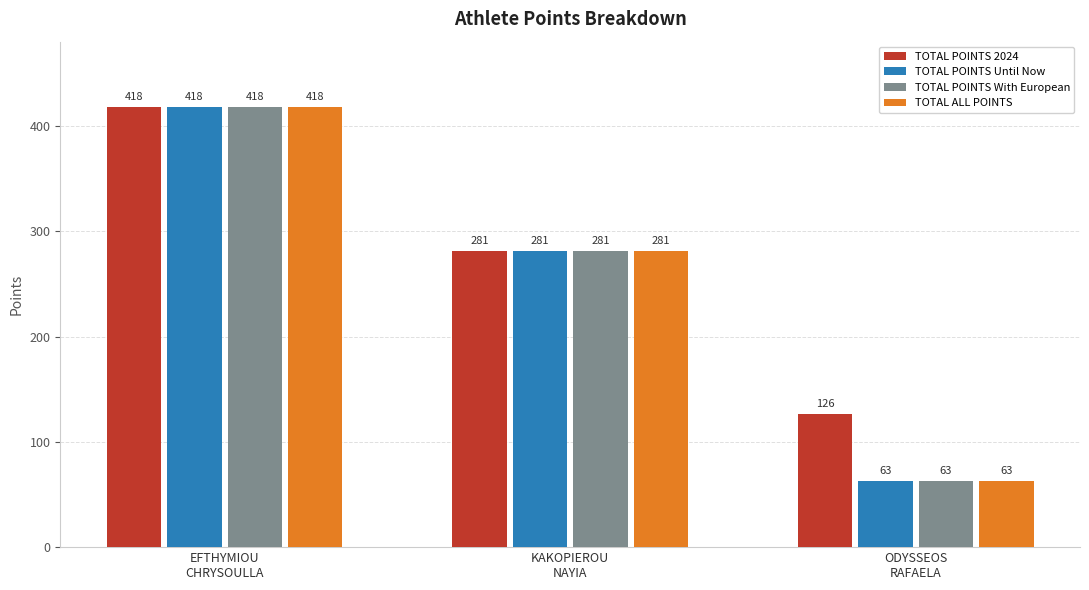

What is the label of the 1st bar from the right?

ODYSSEOS
RAFAELA